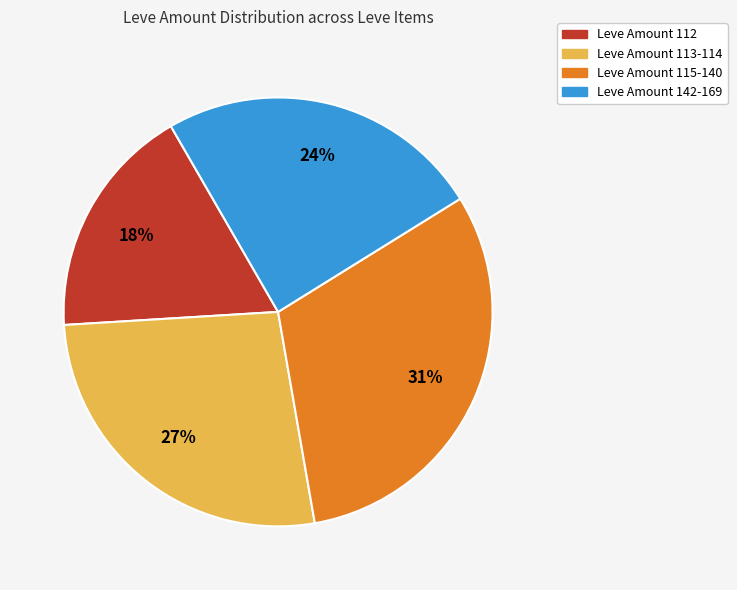

Is there any slice that represents more than half of the pie?

No